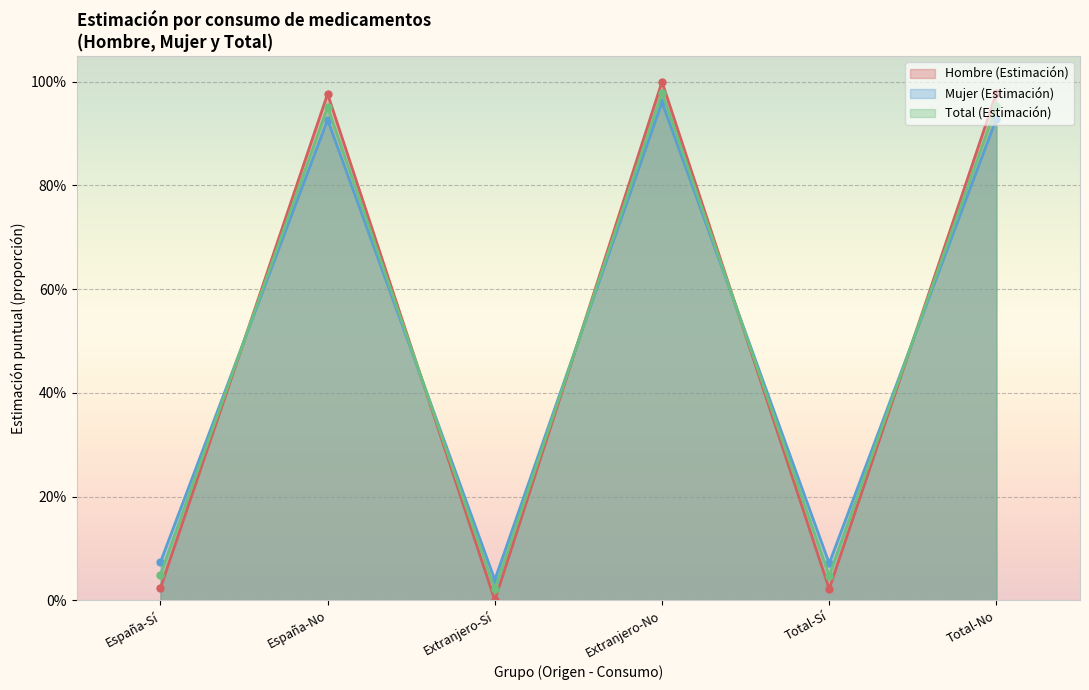

How many lines are shown in the chart?

3